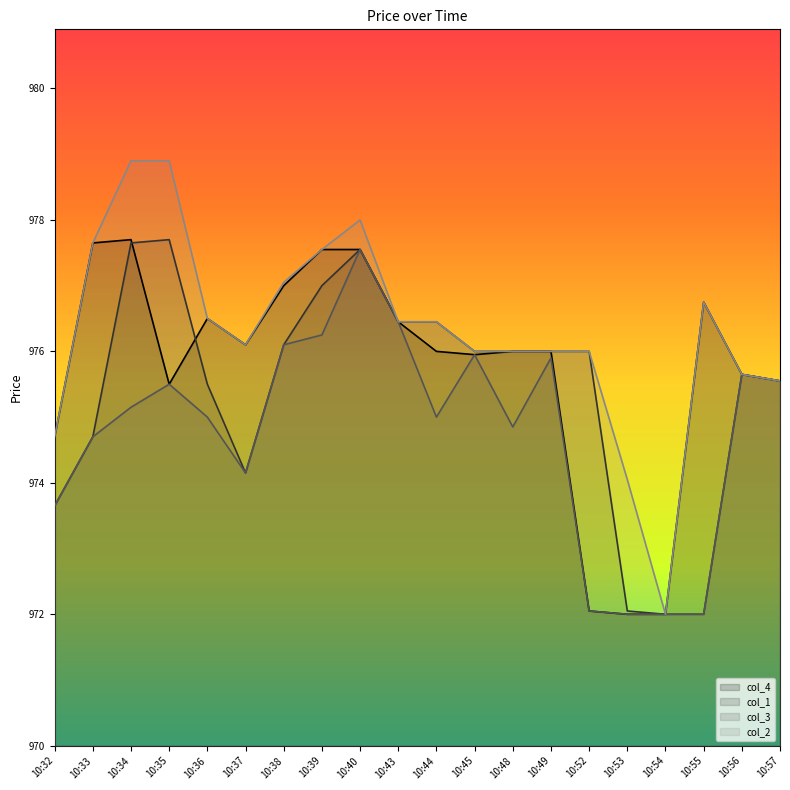

What is the sum of all col_2 values?

19526.2